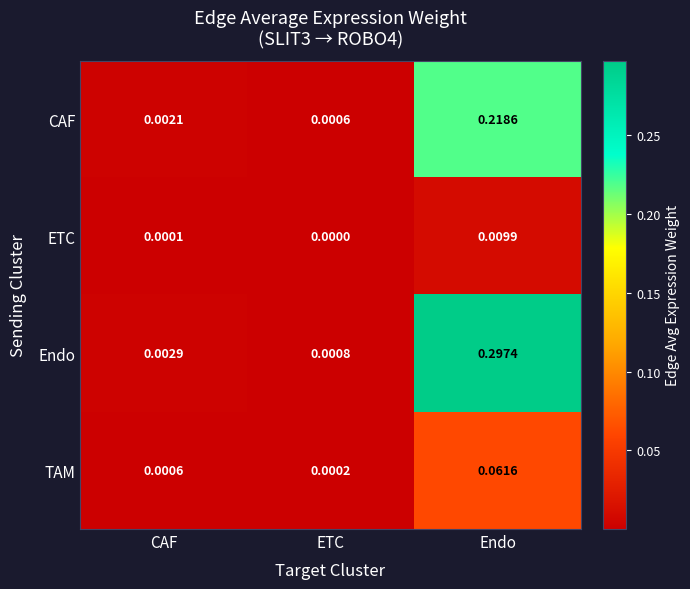

At which category is the sum across all series the highest?

Endo